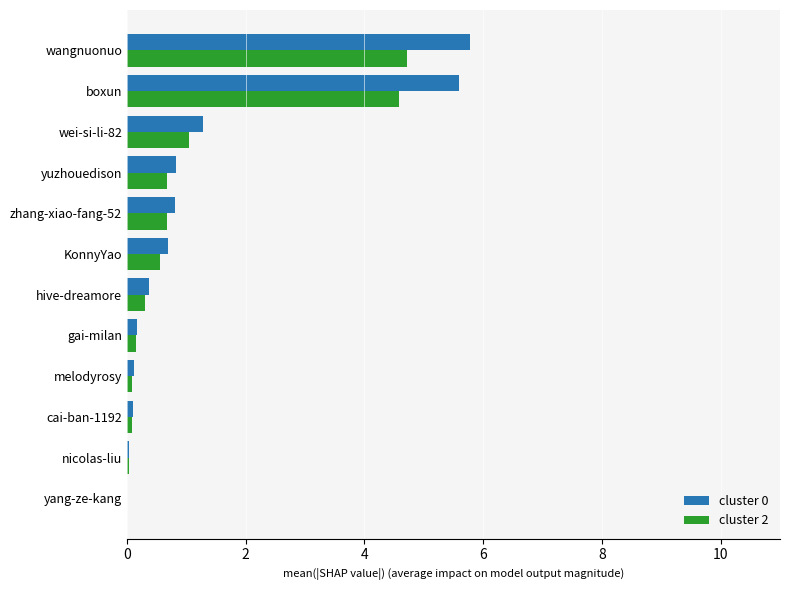

What is the maximum value for cluster 0?

5.8